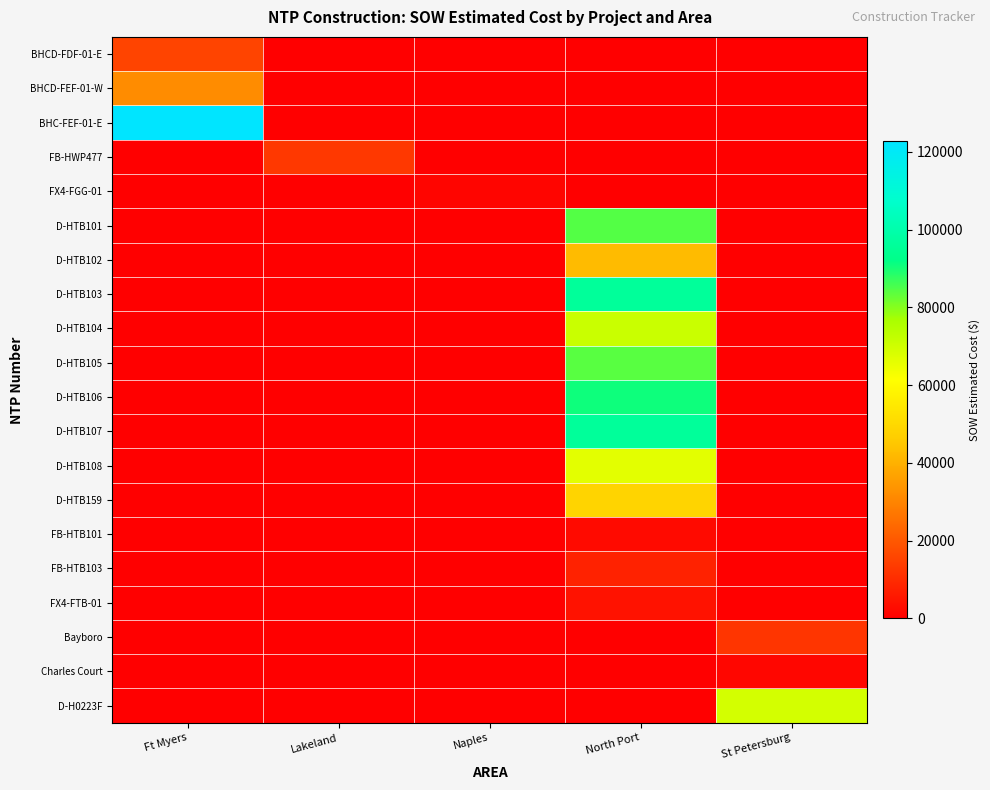

What is the total value across all series at Ft Myers?

169870.5